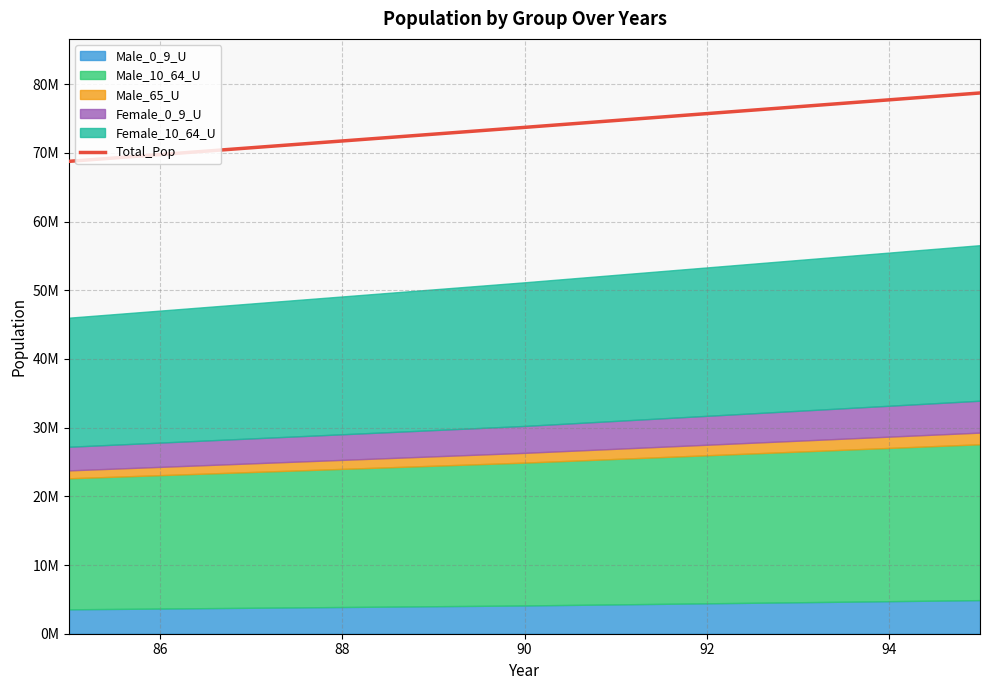

What position from the left is 92?

8